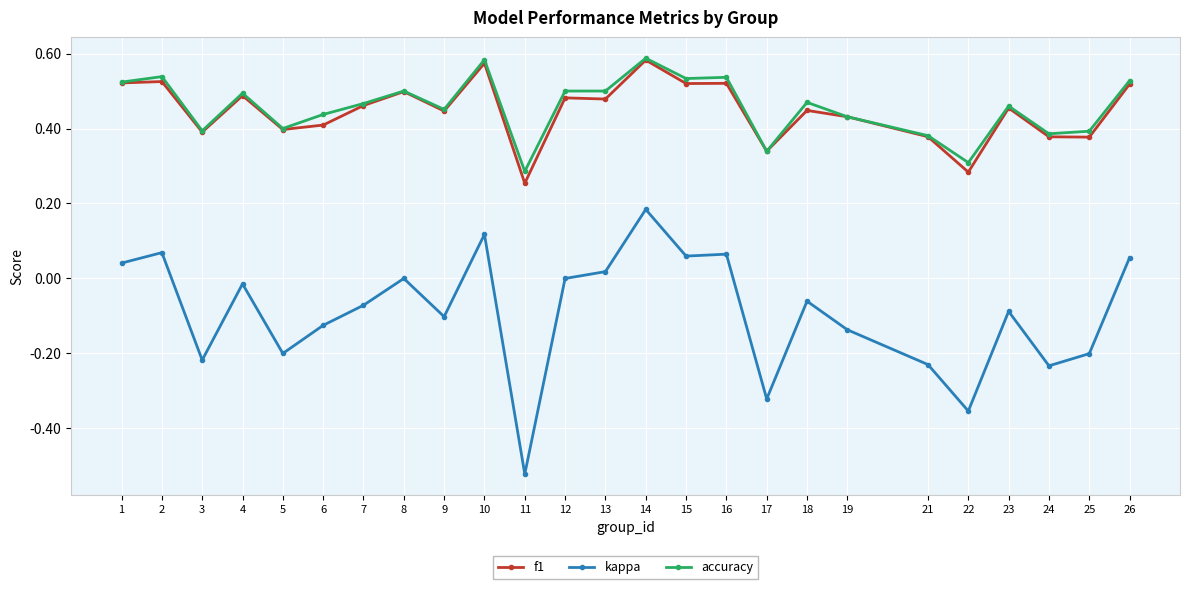

Which series has the largest range (max minus min)?

kappa